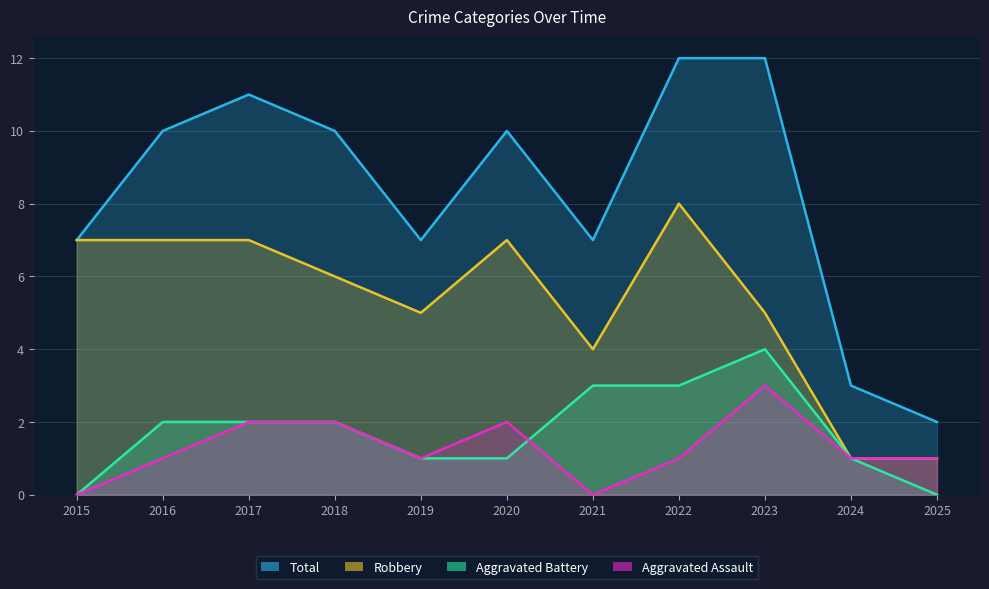

True or false: Robbery has more than 1 points higher than both neighbors.

True